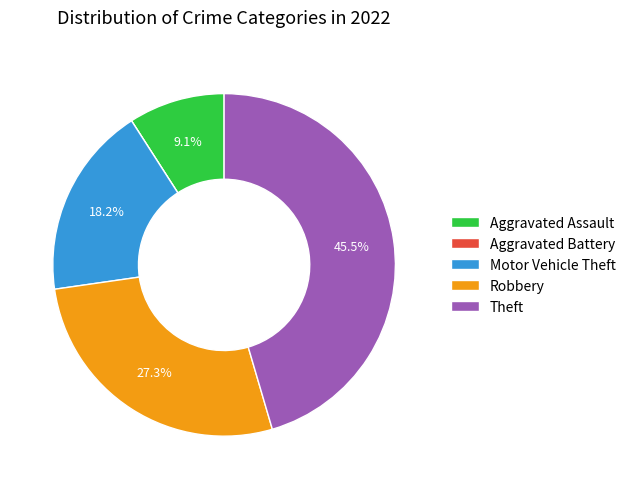

True or false: Aggravated Assault accounts for 9% of the total.

True